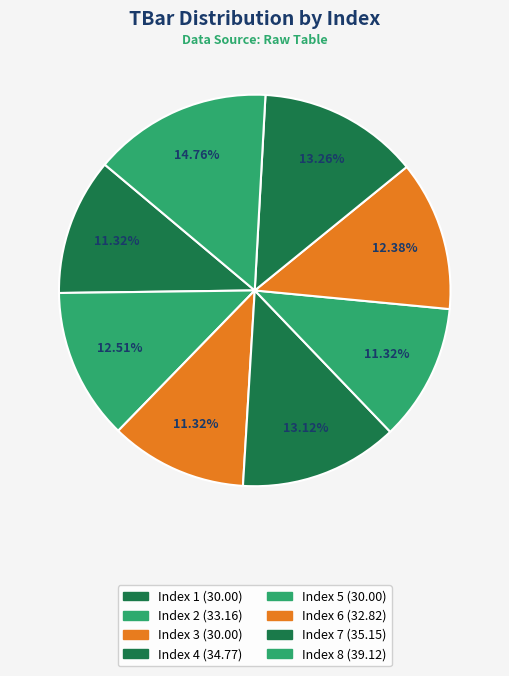

Count the number of slices in the pie.

8